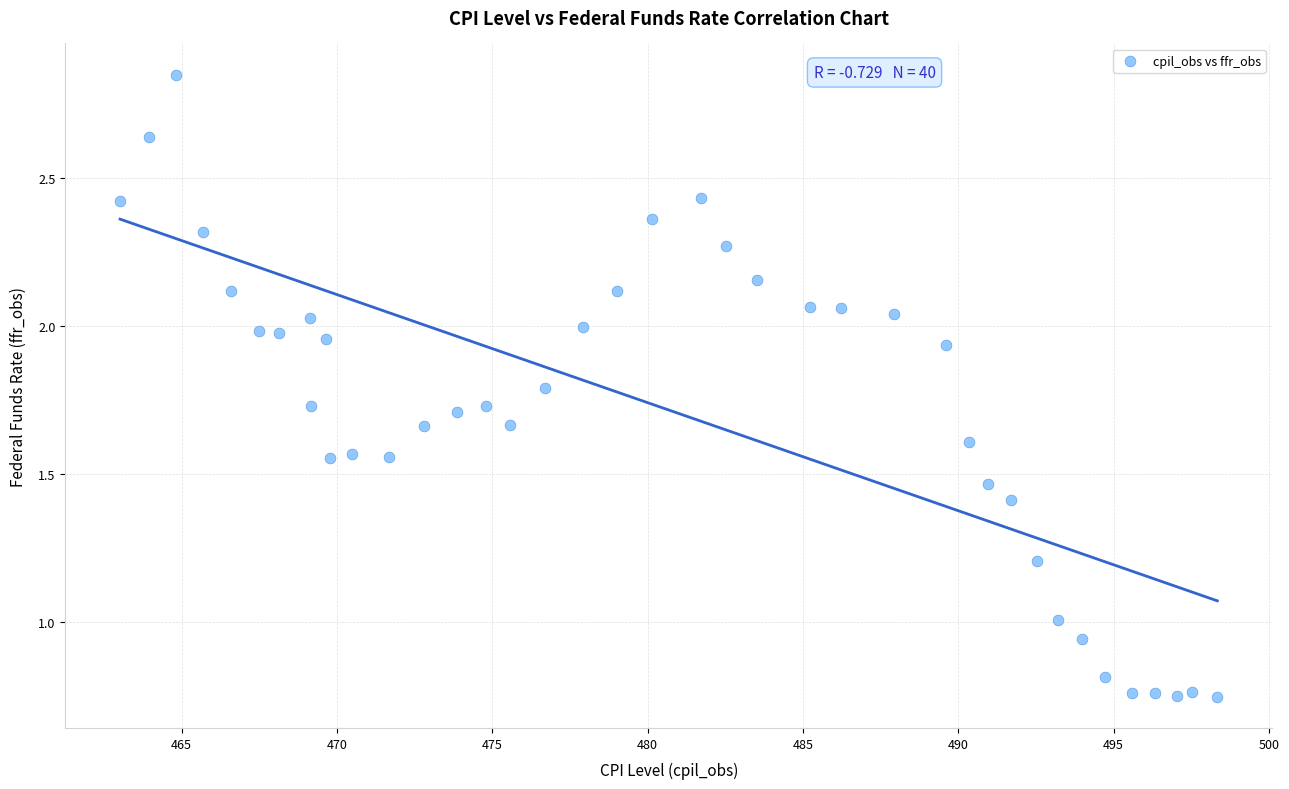

What is the range of X values (max minus min)?

35.3